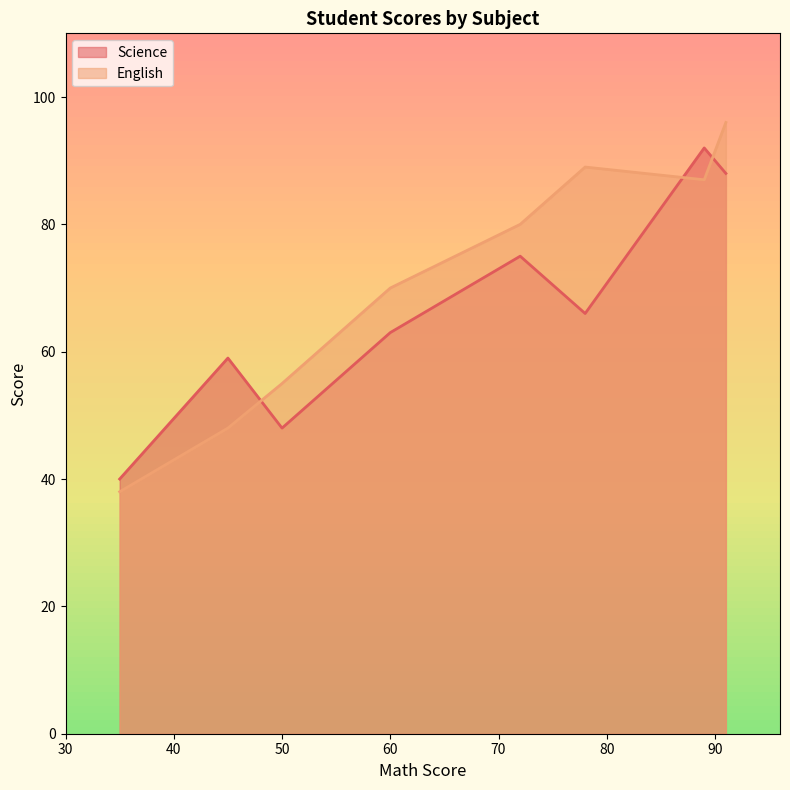

In Science, how many points are lower than both neighbors (excluding endpoints)?

2